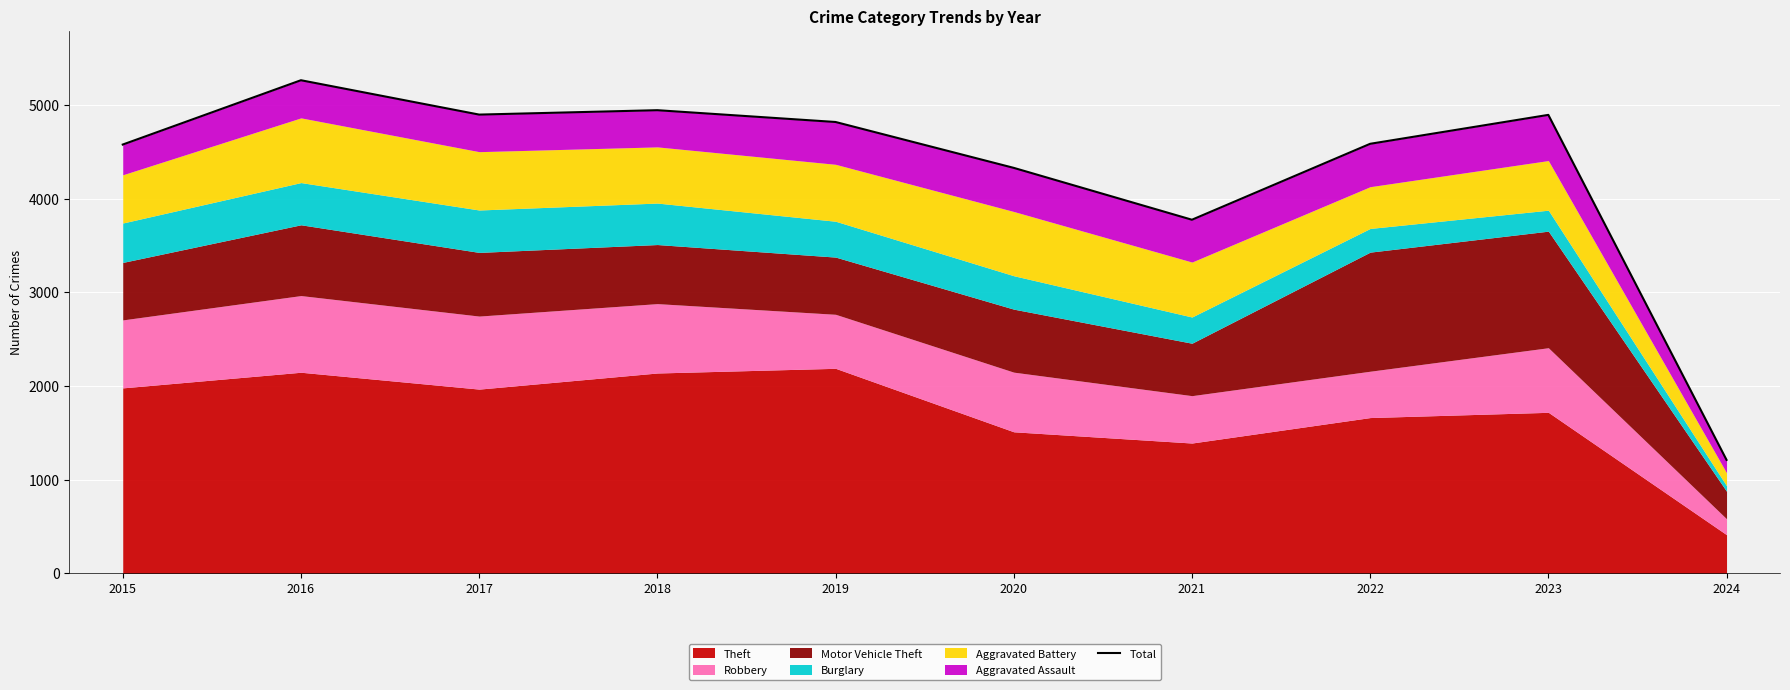

What is the average value?

4332